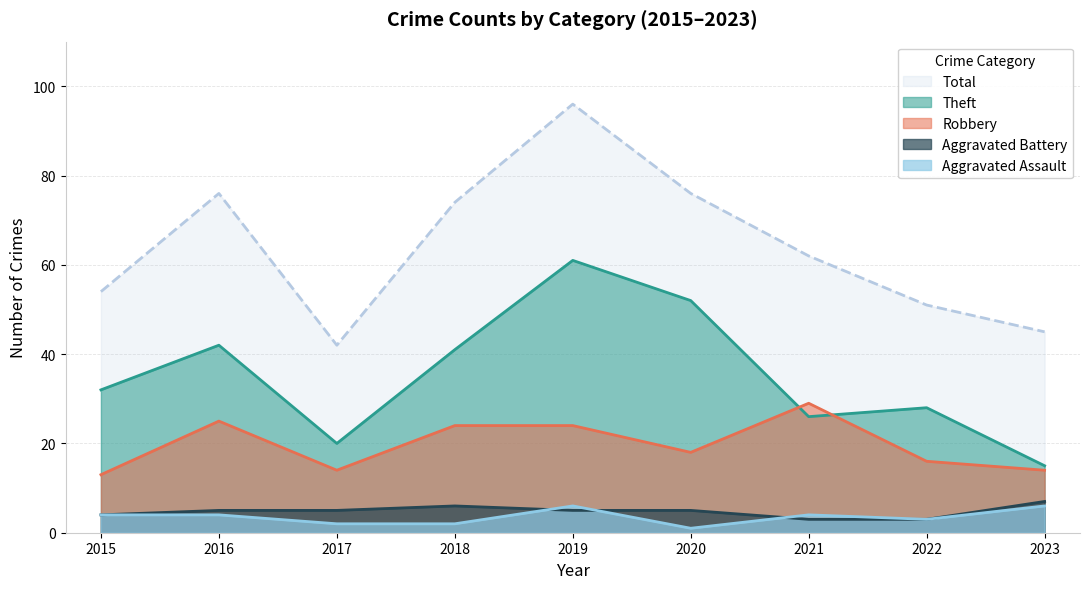

Reading left to right, extract all data points from this chart.

Aggravated Assault: 2015=4	2016=4	2017=2	2018=2	2019=6	2020=1	2021=4	2022=3	2023=6
Aggravated Battery: 2015=4	2016=5	2017=5	2018=6	2019=5	2020=5	2021=3	2022=3	2023=7
Robbery: 2015=13	2016=25	2017=14	2018=24	2019=24	2020=18	2021=29	2022=16	2023=14
Theft: 2015=32	2016=42	2017=20	2018=41	2019=61	2020=52	2021=26	2022=28	2023=15
Total: 2015=54	2016=76	2017=42	2018=74	2019=96	2020=76	2021=62	2022=51	2023=45